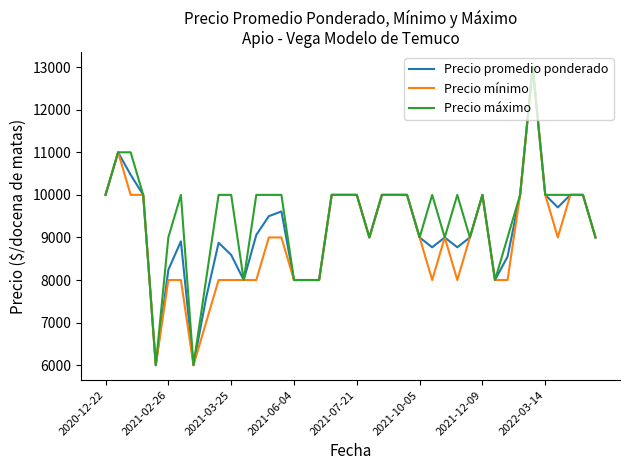

What is the minimum value shown in the chart?

6000